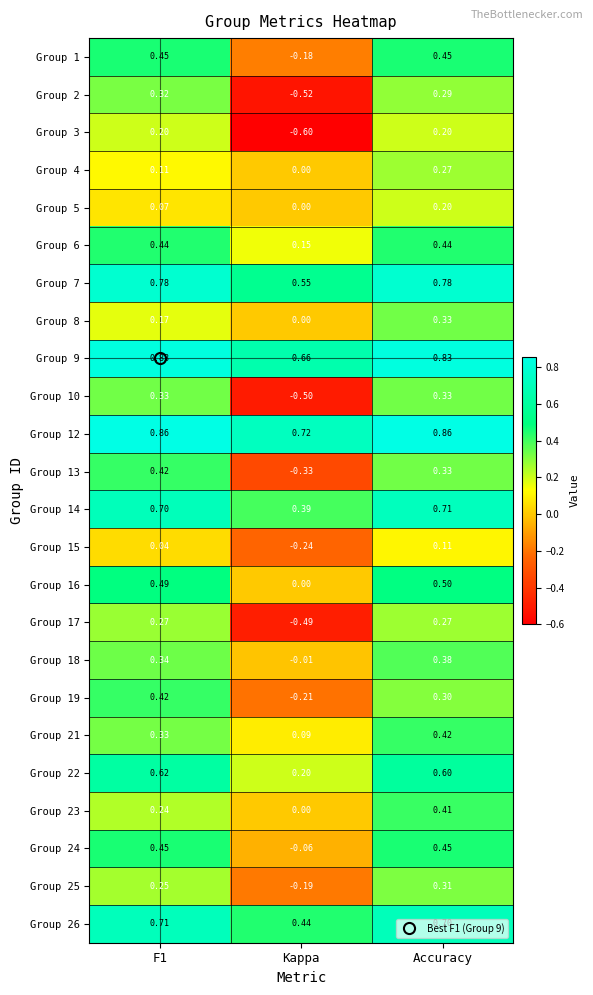

Which category has the lowest value in the Group 1 series?

Kappa